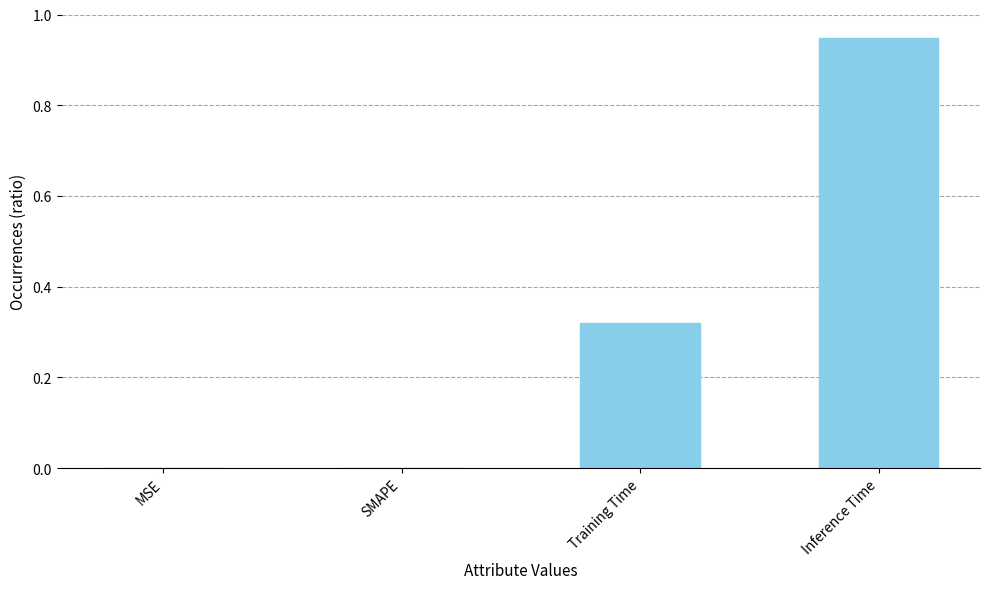

Is it true that the value at Training Time is 0.1?

False